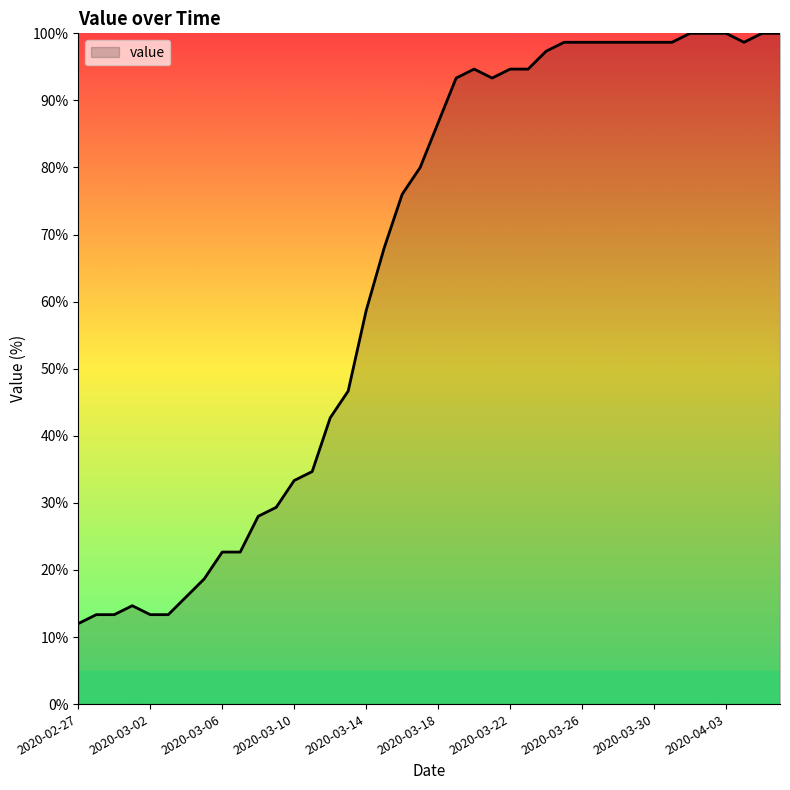

What is the maximum value shown in the chart?

100.0